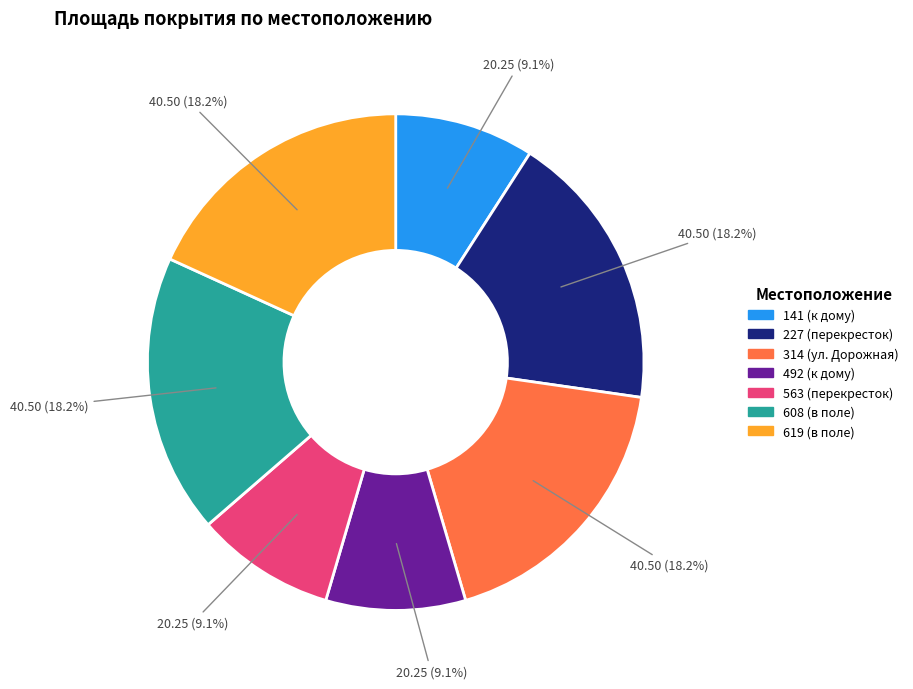

Does 619 (в поле) account for over 50% of the chart?

No